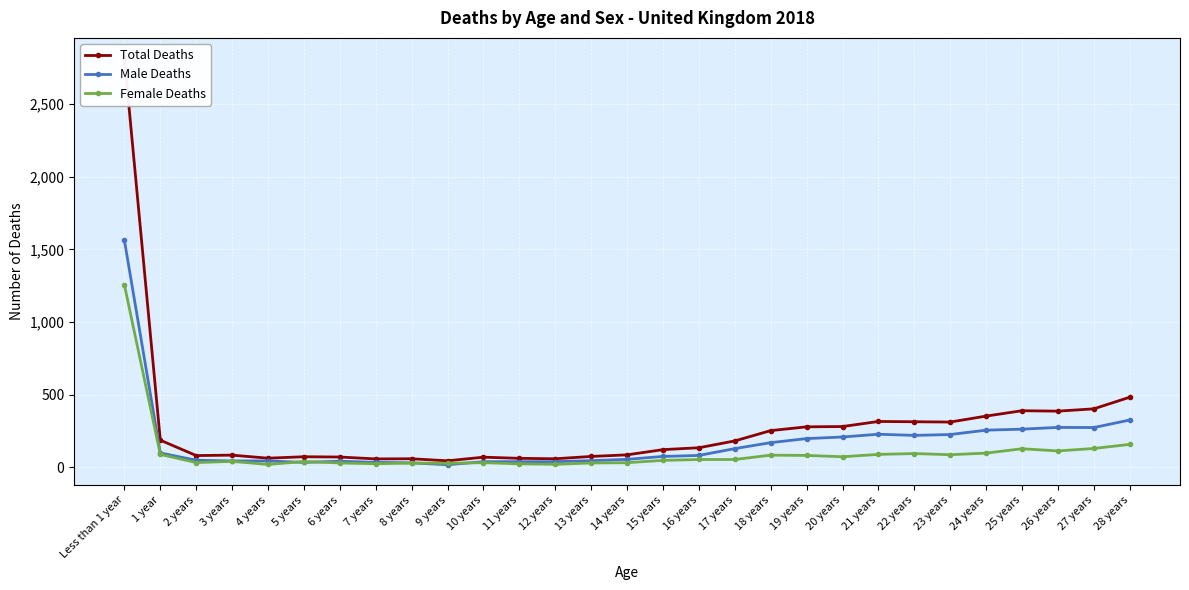

Between 15 years and 26 years, which series saw the biggest shift?

Total Deaths